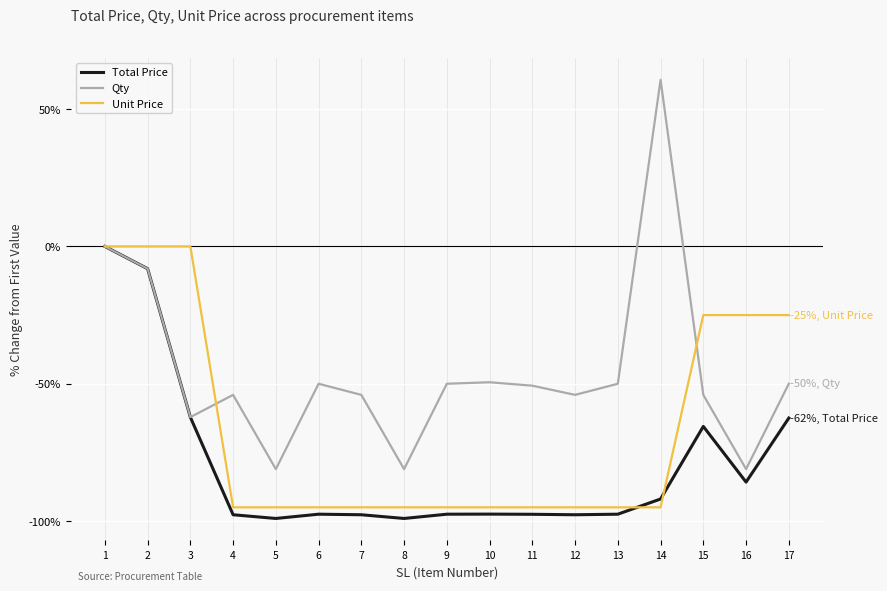

What is the average value of the Total Price series?

-79.7